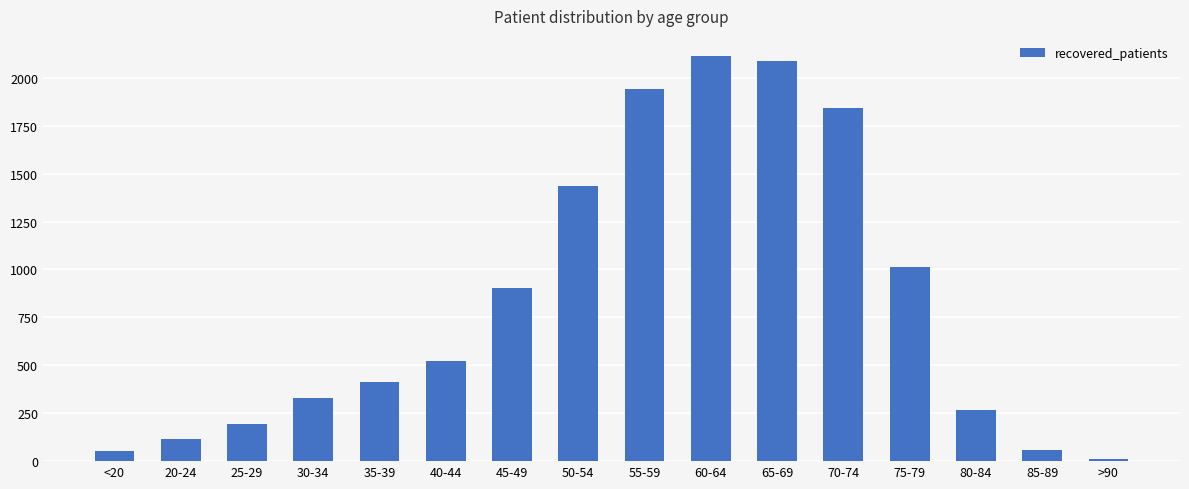

What is the greatest value displayed?

2113